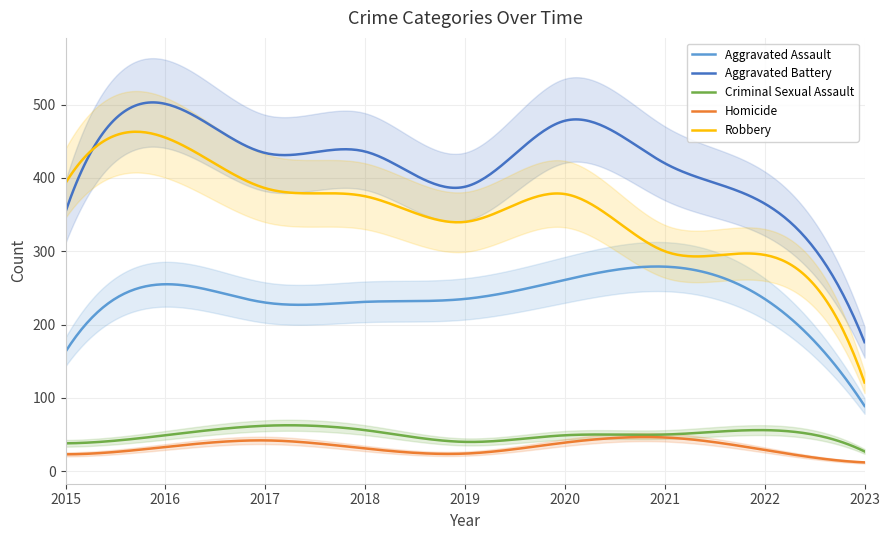

True or false: Robbery and Homicide cross at least once.

False